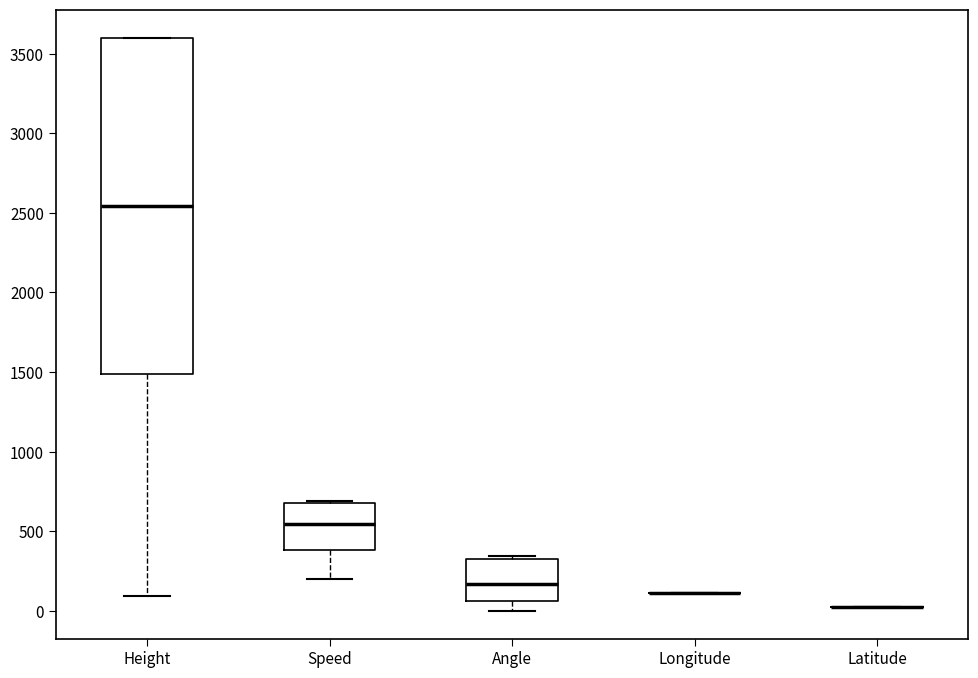

Reading left to right, read every box against the y-axis: the position of its median line, the range the box covers, and the ends of its whiskers. The values are not printed on the chart, so give them approximately, as read against the axis.

Height: median 2550, box 1500 to 3600, whiskers 100 to 3600
Speed: median 550, box 400 to 700, whiskers 200 to 700
Angle: median 150, box 50 to 300, whiskers 0 to 350
Longitude: box collapsed to a line at 100, whiskers 100 to 100
Latitude: box collapsed to a line at 0, whiskers 0 to 0